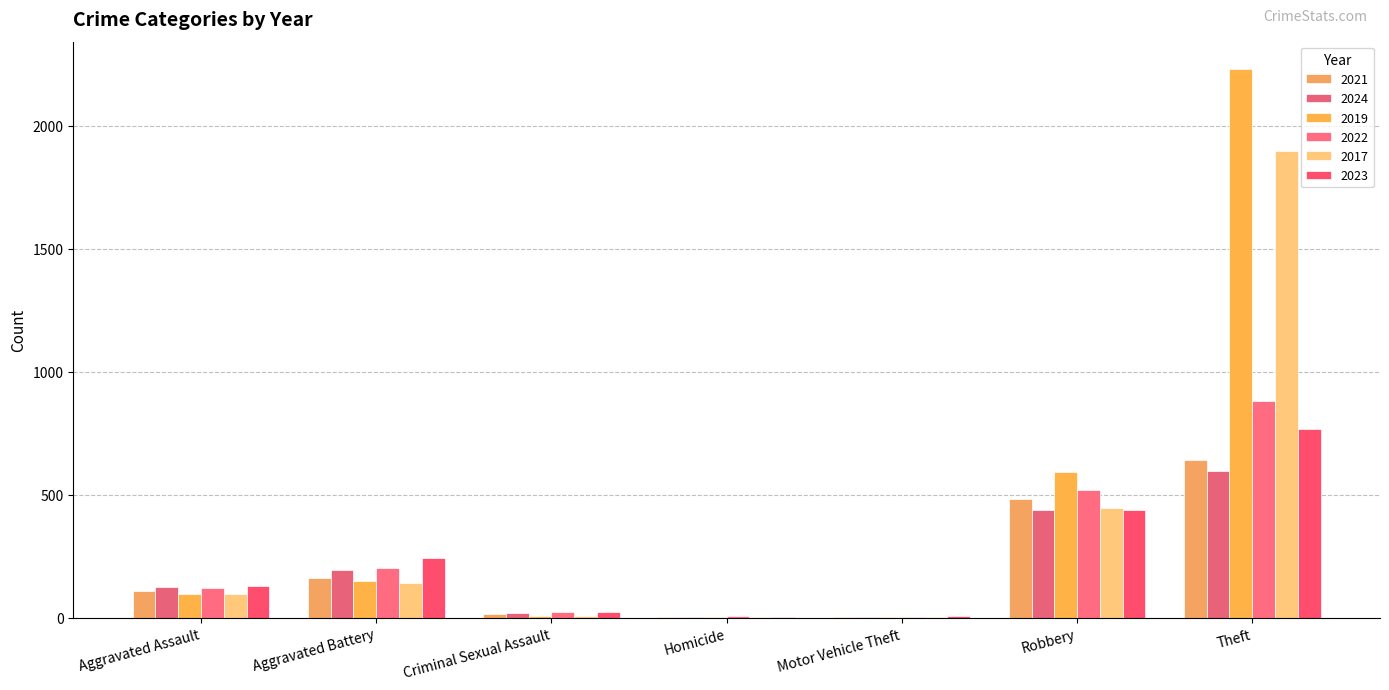

How many series are shown in this chart?

6